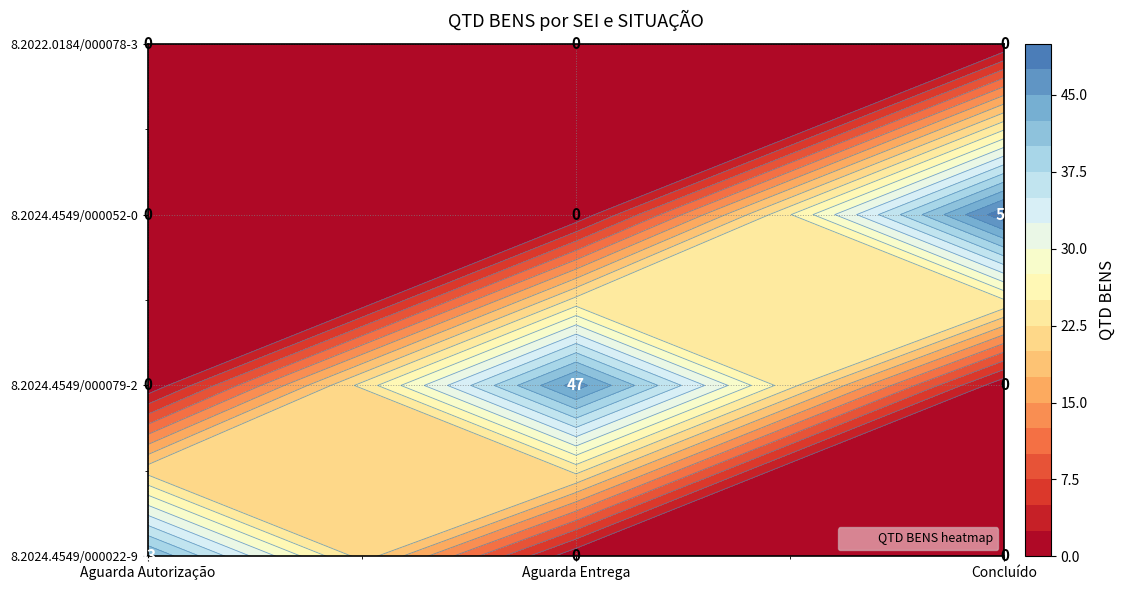

What is the average value of the 8.2024.4549/000052-0 series?

17